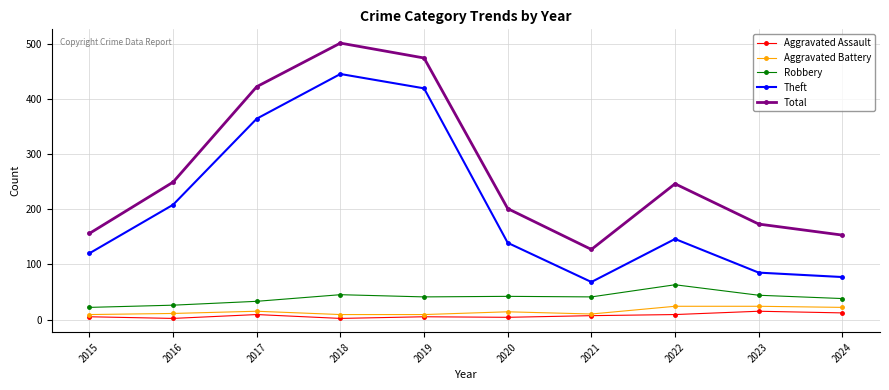

Which series has the largest range (max minus min)?

Theft